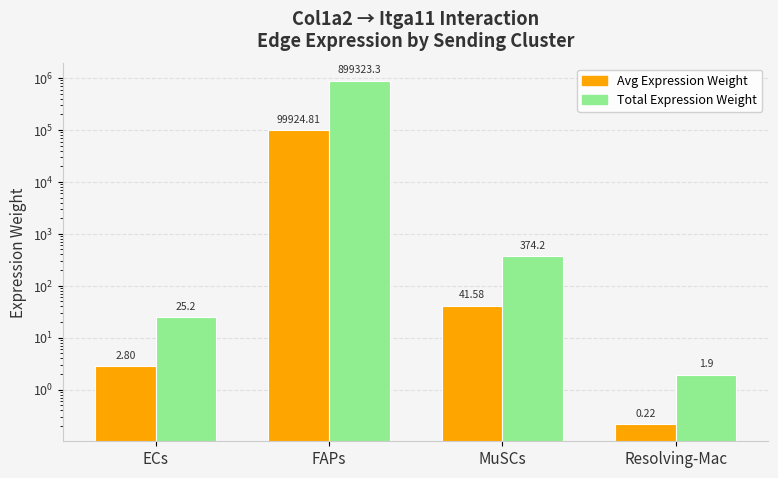

What is the difference between the Edge average expression weight values at MuSCs and ECs?

38.8